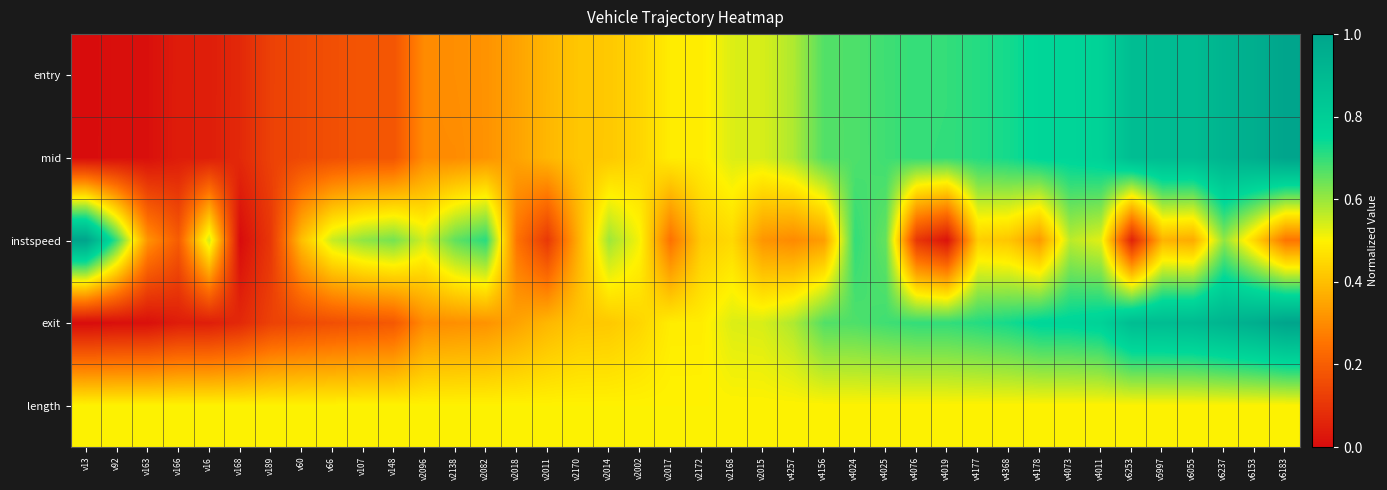

Between v6055 and v4368, which is larger?

v6055